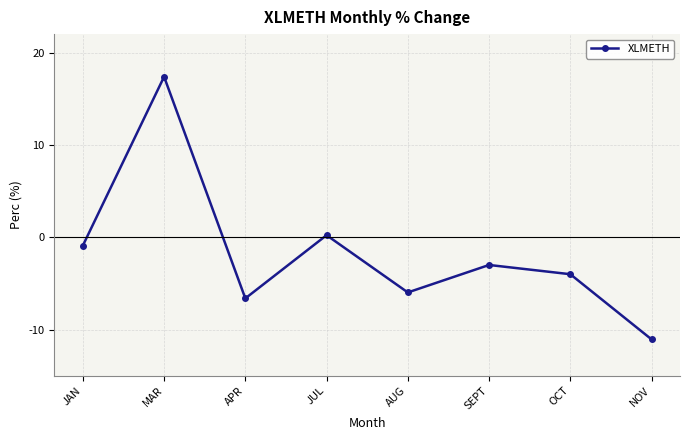

What is the value of the 2nd point from the left?

17.4